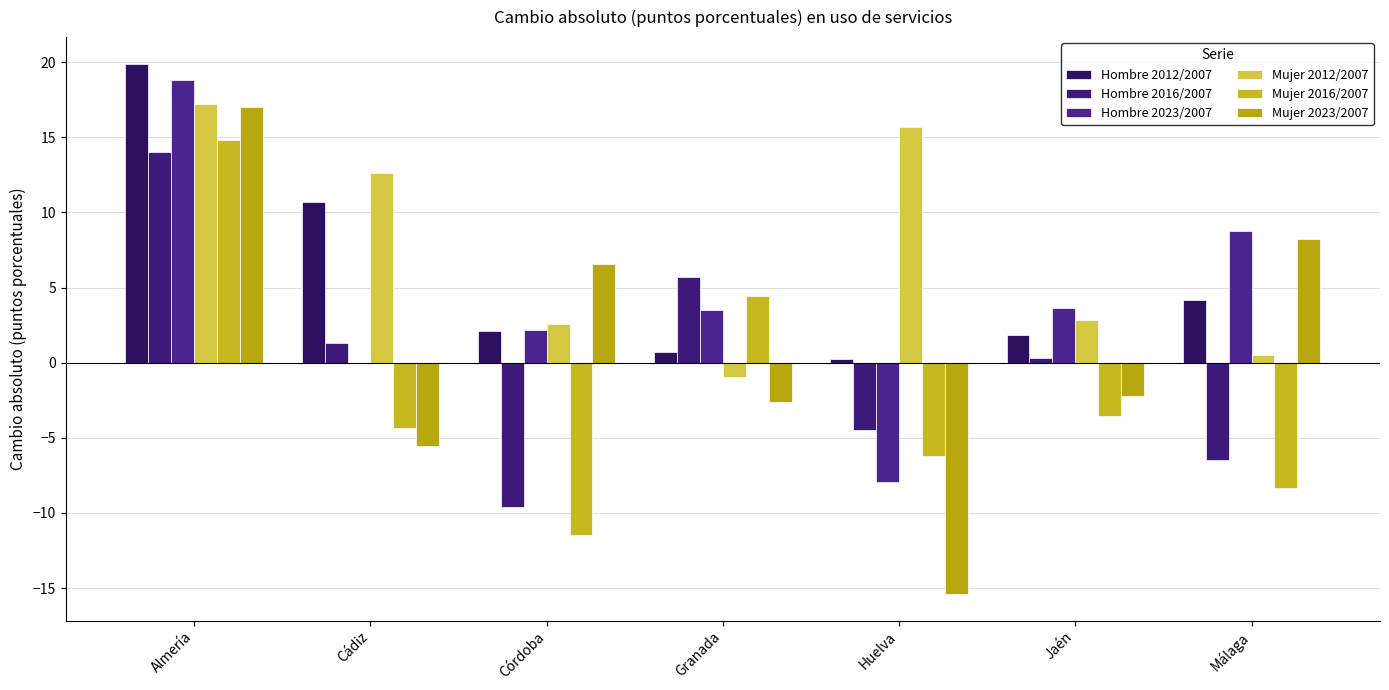

What is the smallest value displayed?

-15.4